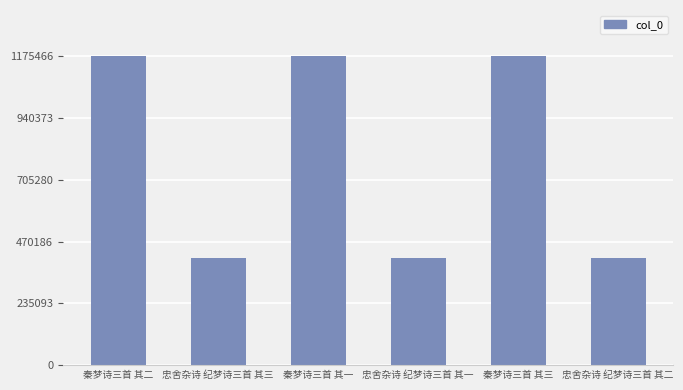

Where does the data first go above 1175449?

秦梦诗三首 其二